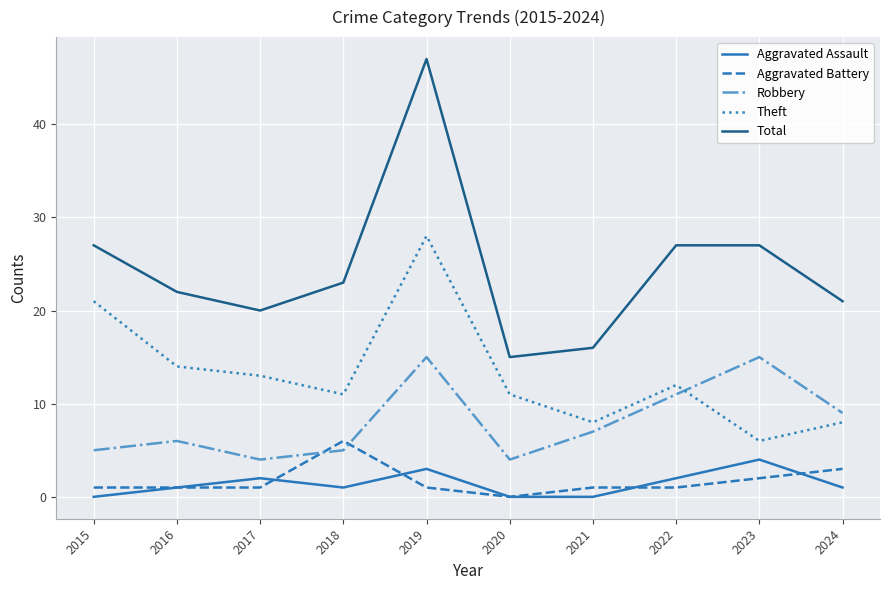

In Theft, how many points are lower than both neighbors (excluding endpoints)?

3